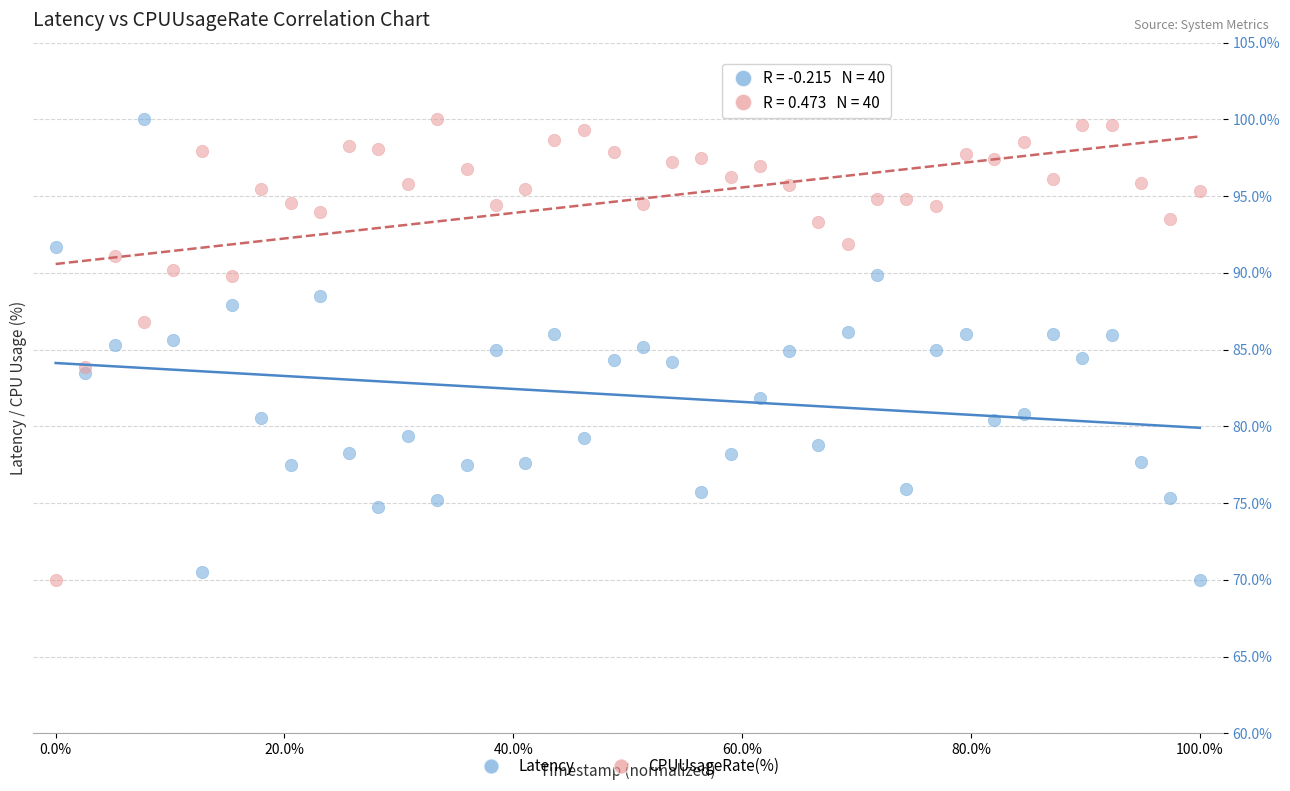

What are all the series names shown in the legend?

Latency, CPUUsageRate(%)